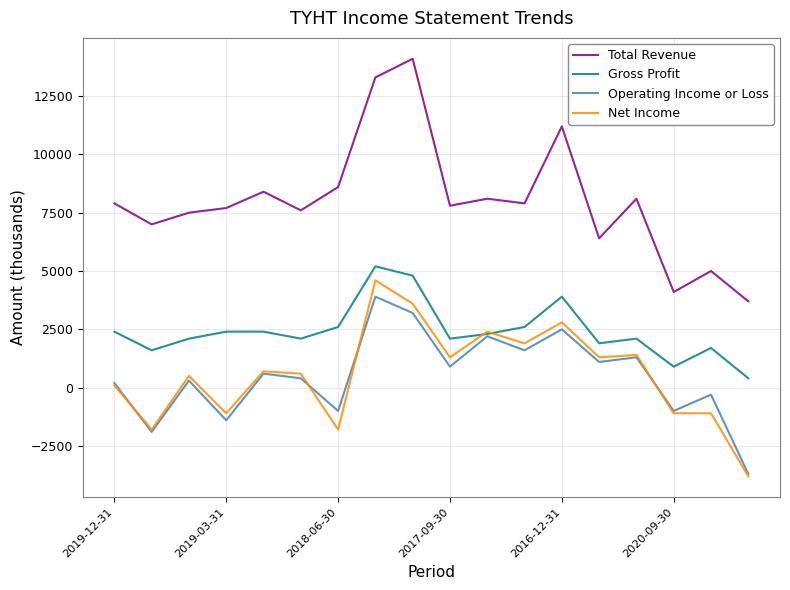

Which series has the largest range (max minus min)?

Total Revenue